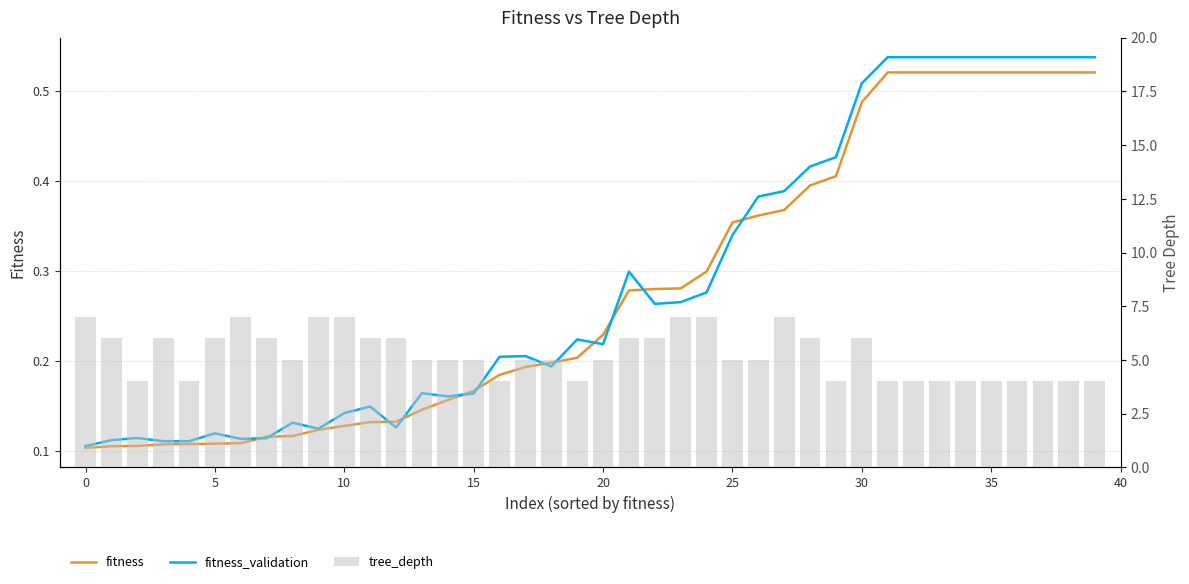

Which series has the largest range (max minus min)?

tree_depth